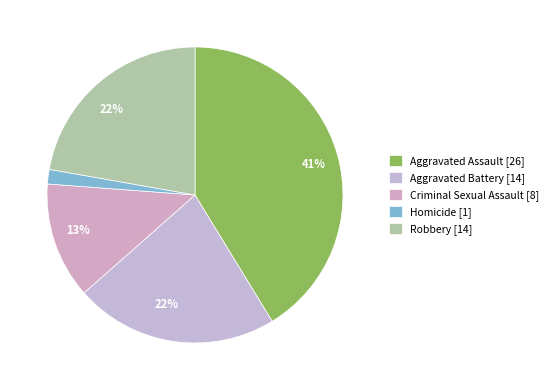

Count the number of slices in the pie.

5